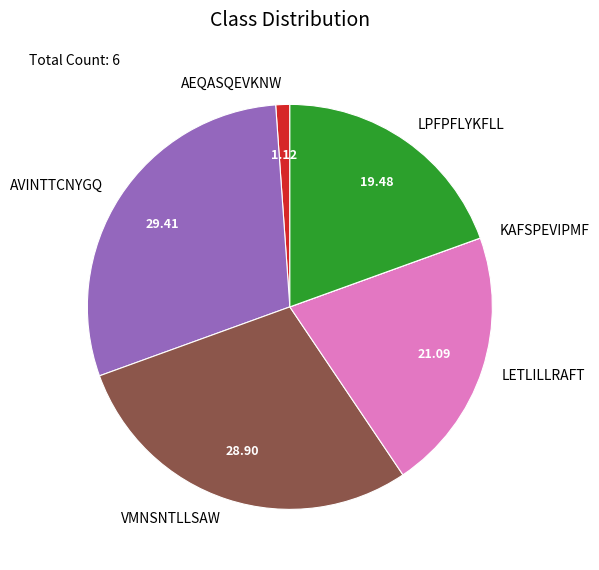

Which slice is the largest?

AVINTTCNYGQ